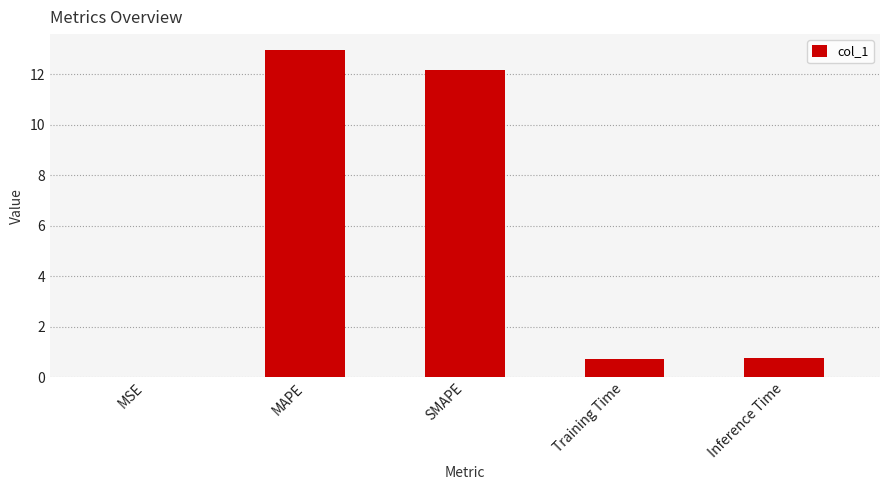

Between MAPE and SMAPE, which is larger?

MAPE